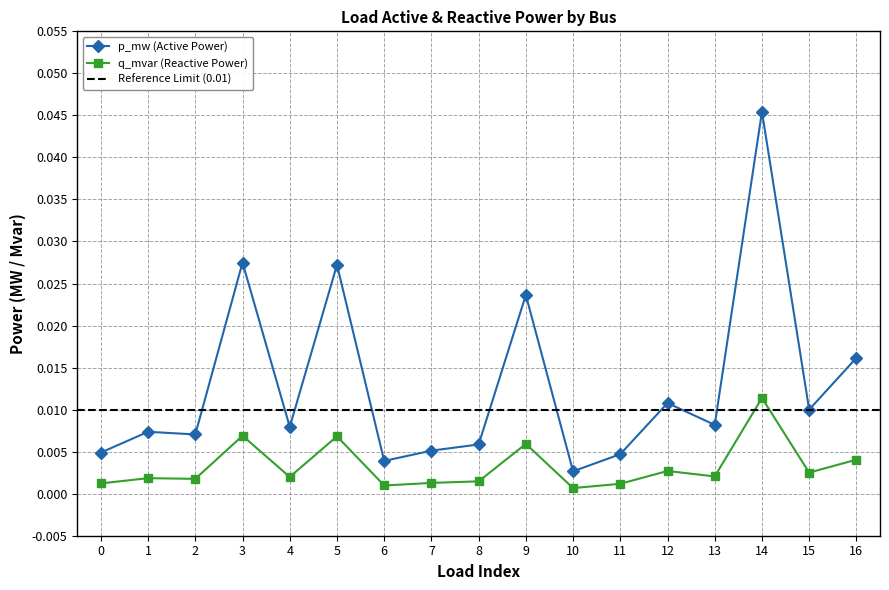

True or false: q_mvar has a value of 0.0 at 2.

False